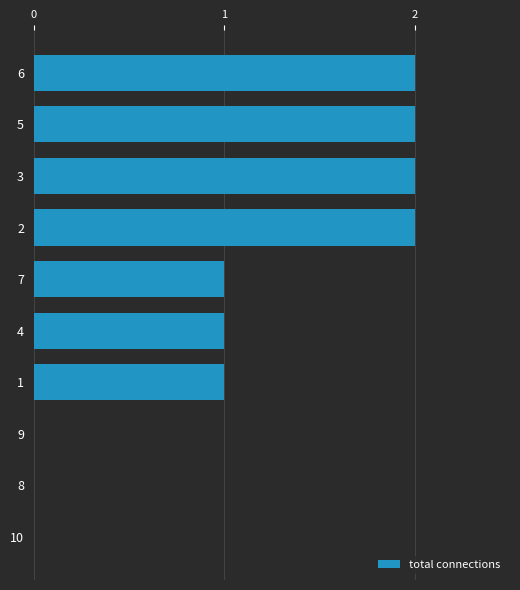

True or false: the data shows -1 at 9.

False